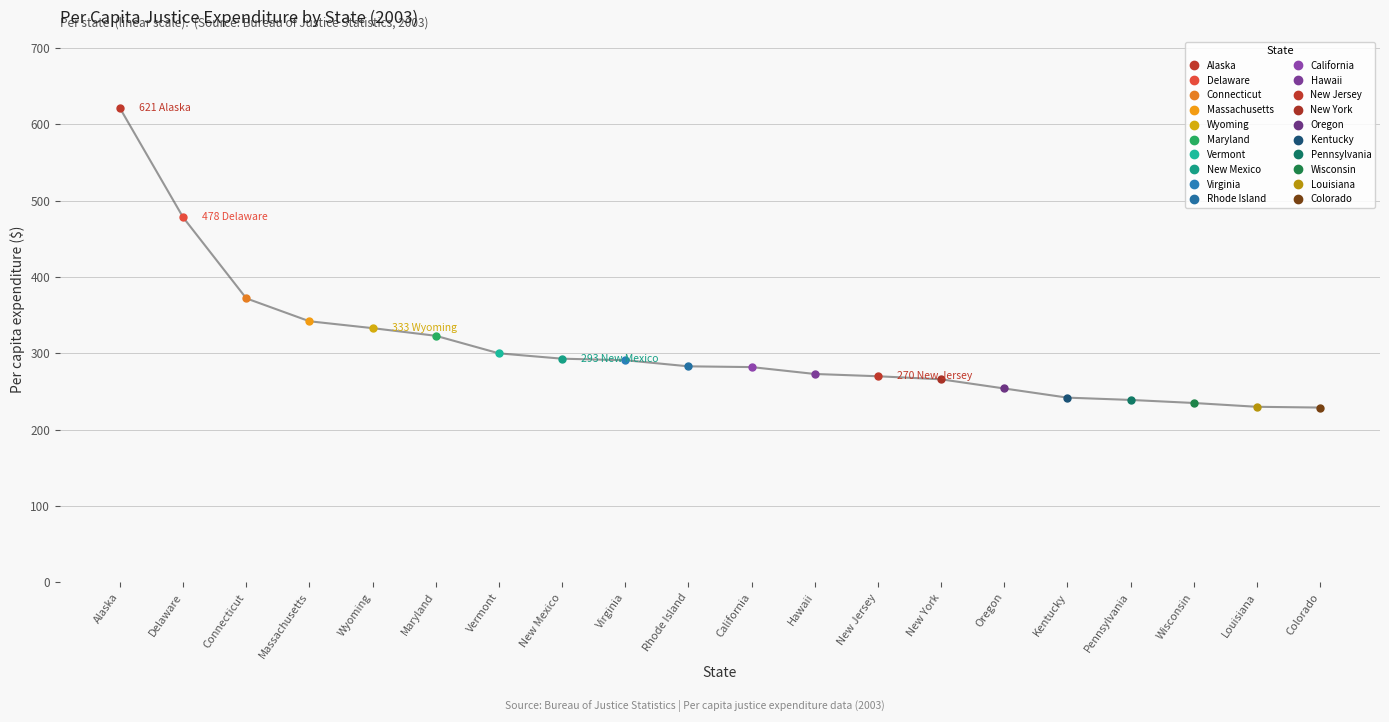

Reading left to right, transcribe all the data shown in this chart.

Alaska=621	Delaware=478	Connecticut=372	Massachusetts=342	Wyoming=333	Maryland=323	Vermont=300	New Mexico=293	Virginia=291	Rhode Island=283	California=282	Hawaii=273	New Jersey=270	New York=266	Oregon=254	Kentucky=242	Pennsylvania=239	Wisconsin=235	Louisiana=230	Colorado=229